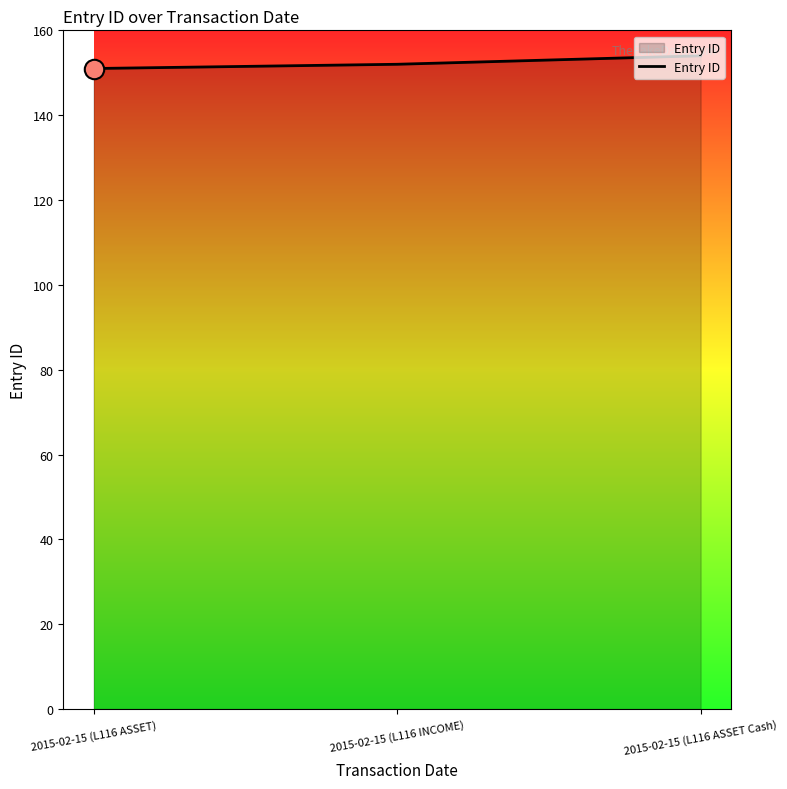

What is the sum of all values?

457